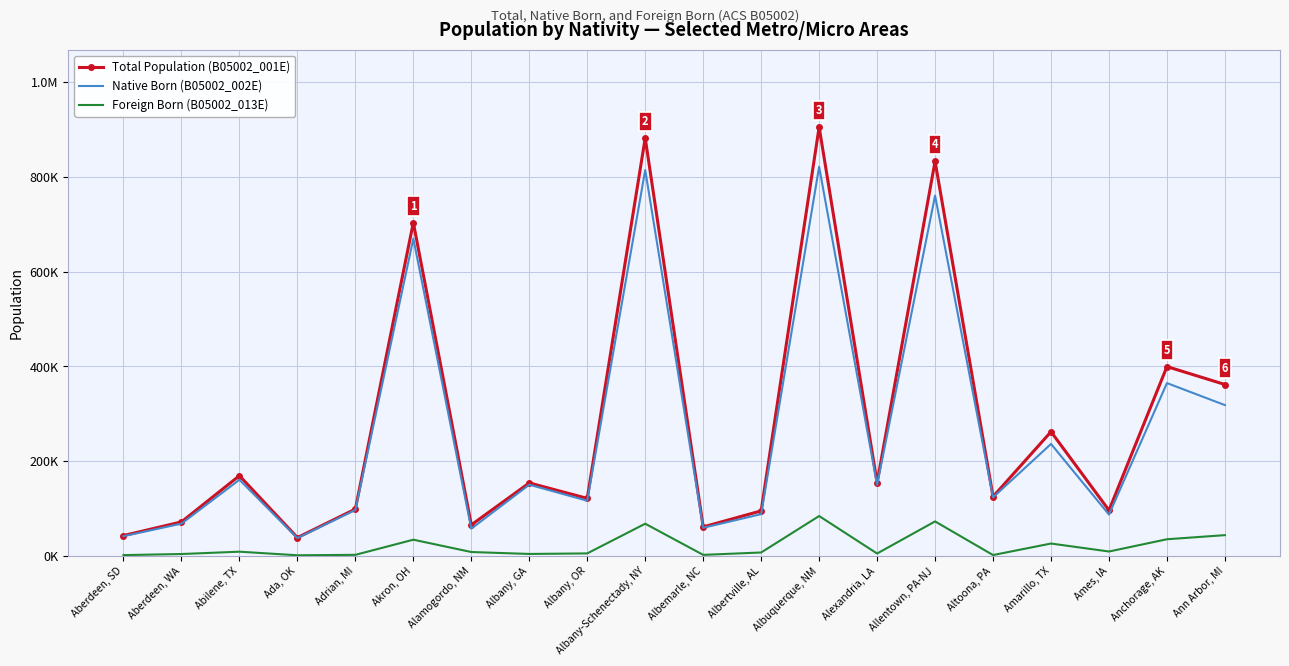

Reading right to left, transcribe all the data shown in this chart.

Total Population (B05002_001E): 361509	399360	95888	261827	124736	832790	154385	905049	94738	60875	881862	121074	153776	65130	703398	98585	38289	169000	71454	42608
Native Born (B05002_002E): 318011	364531	86942	236048	123267	760309	149673	821200	87861	59032	814228	116141	149984	57261	669521	96669	37278	160452	67804	41249
Foreign Born (B05002_013E): 43498	34829	8946	25779	1469	72481	4712	83849	6877	1843	67634	4933	3792	7869	33877	1916	1011	8548	3650	1359